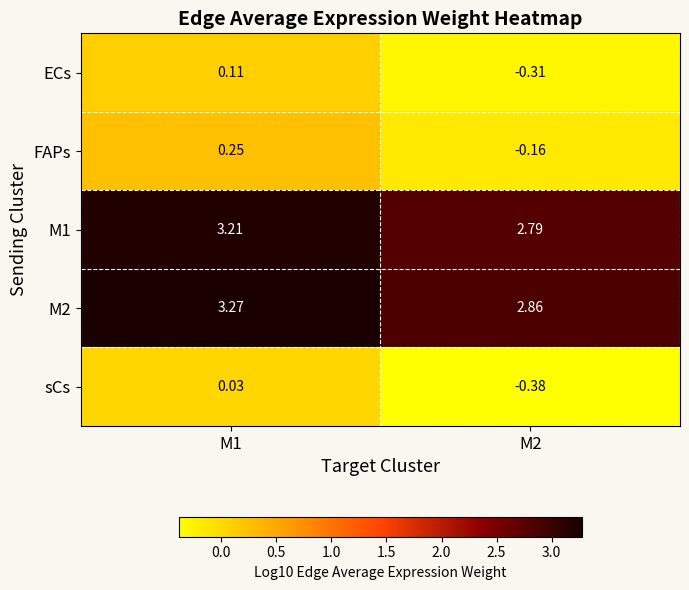

Is the value of FAPs at M1 greater than the value of sCs at M2?

Yes